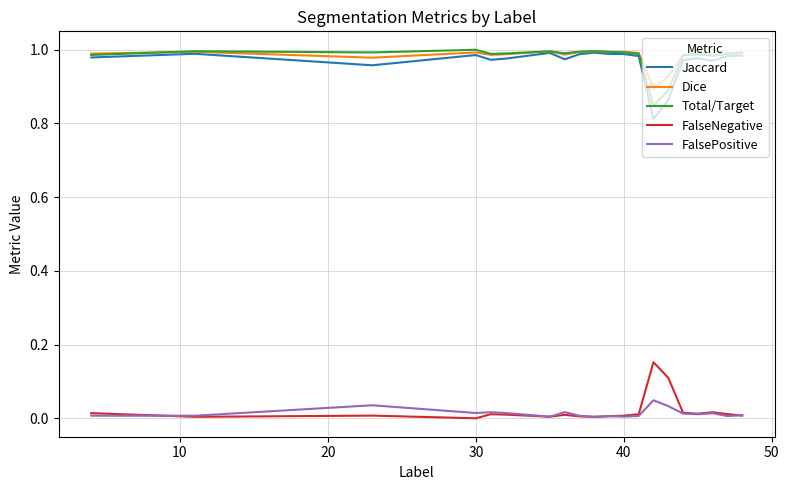

True or false: FalseNegative and Total/Target cross at least once.

False